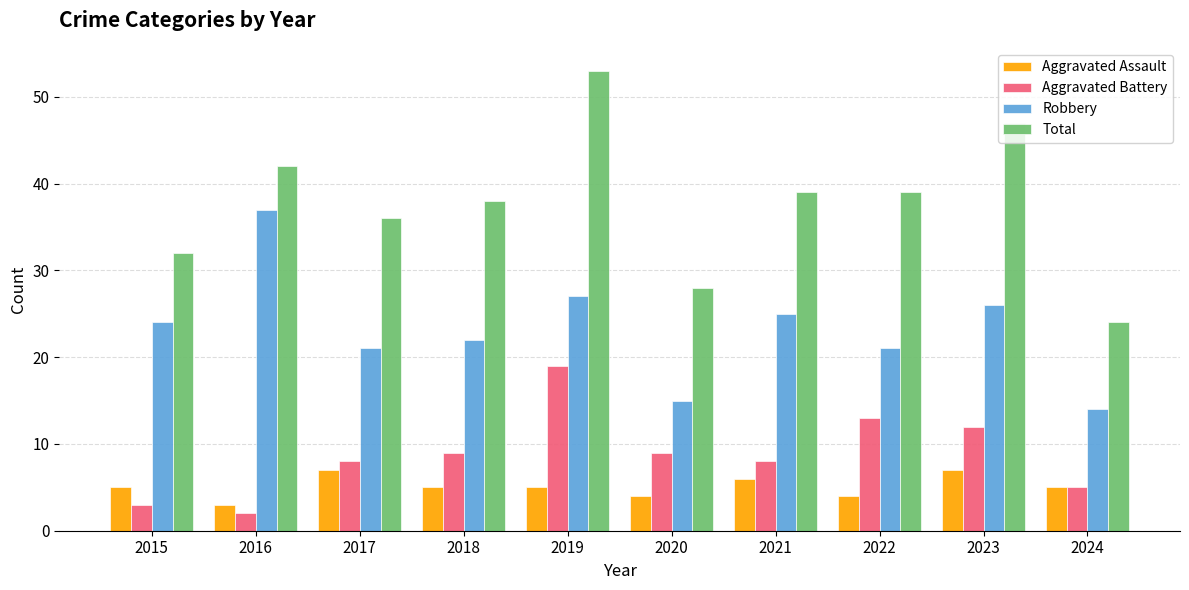

What is the greatest value displayed?

53